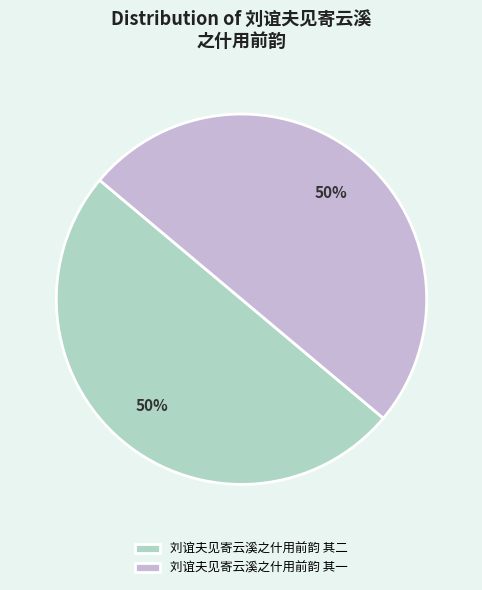

True or false: 刘谊夫见寄云溪之什用前韵 其二 accounts for 50% of the total.

True